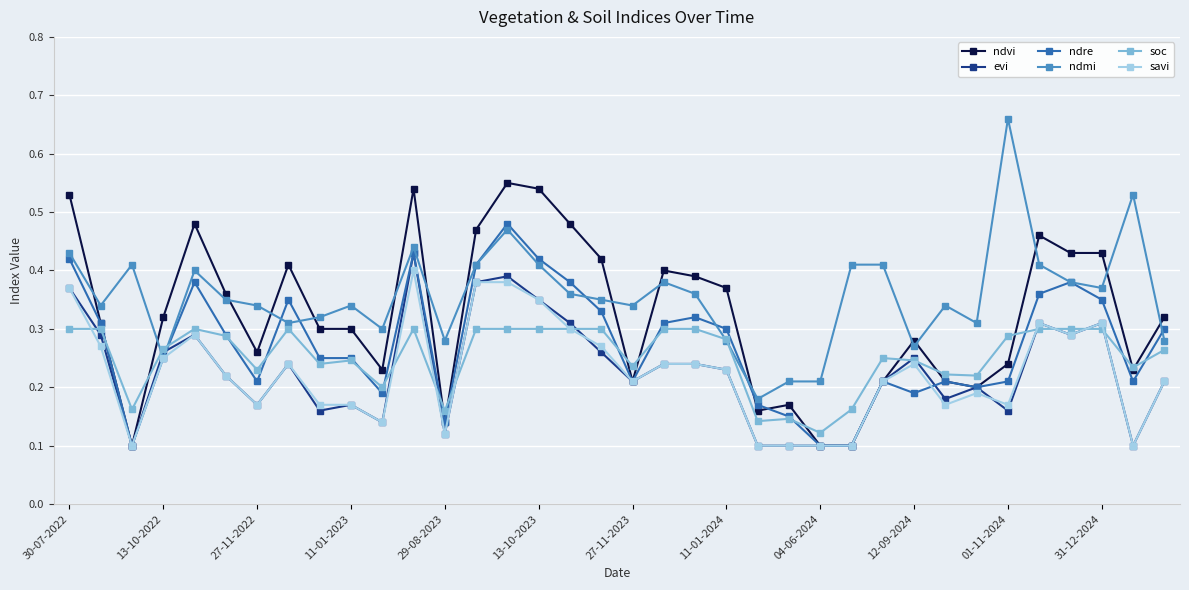

How many soc values are between 0 and 1?

36